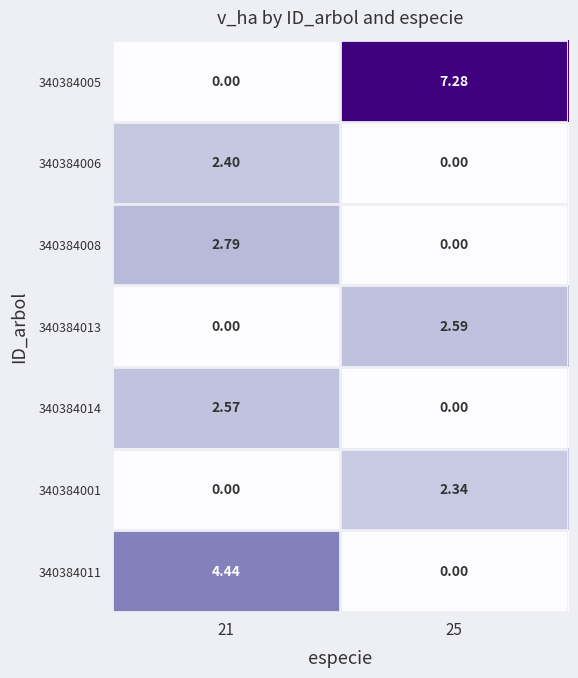

How many data points in 340384006 are less than 2?

1